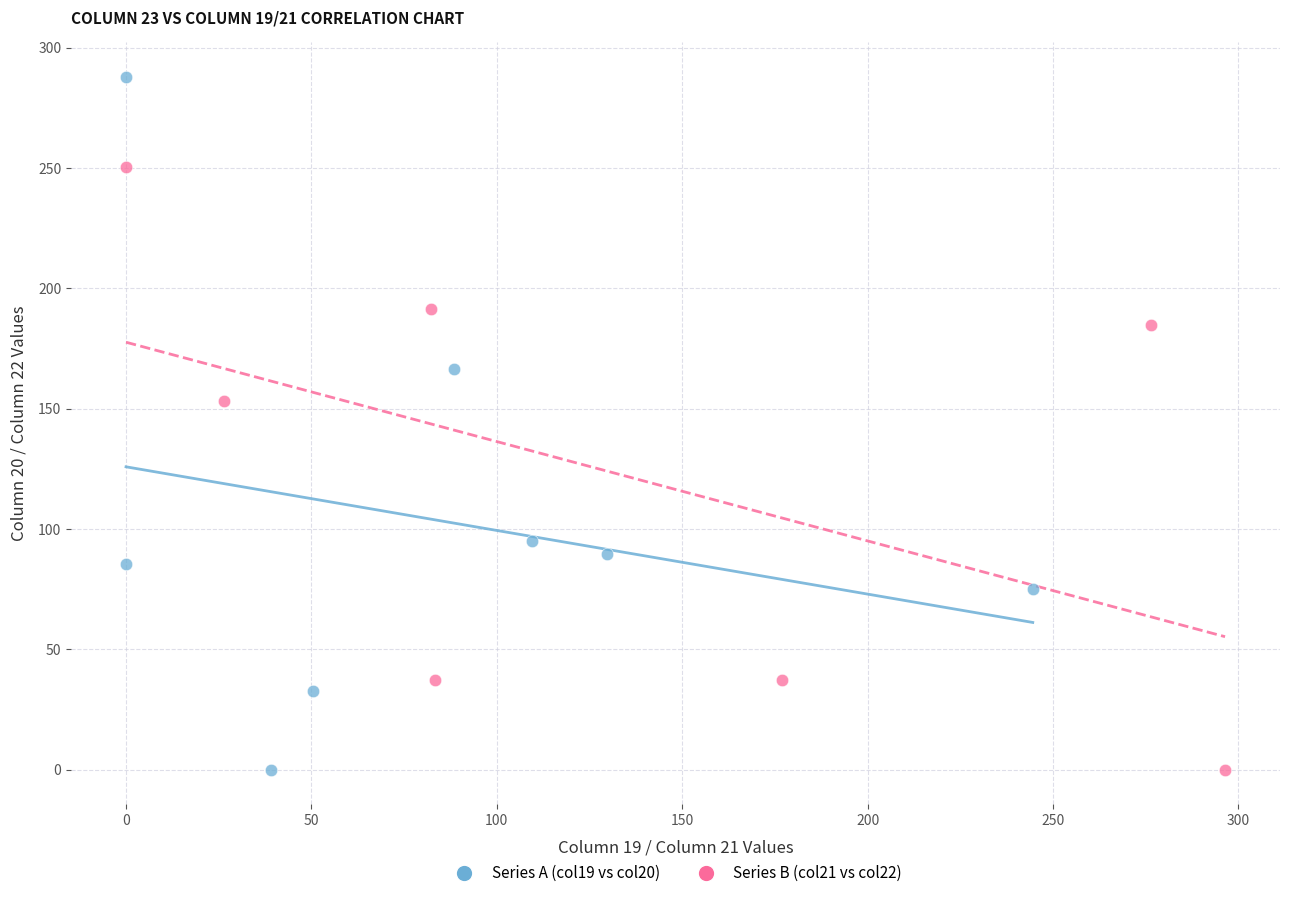

Which series has the largest Y range (max minus min)?

Series A (col19 vs col20)